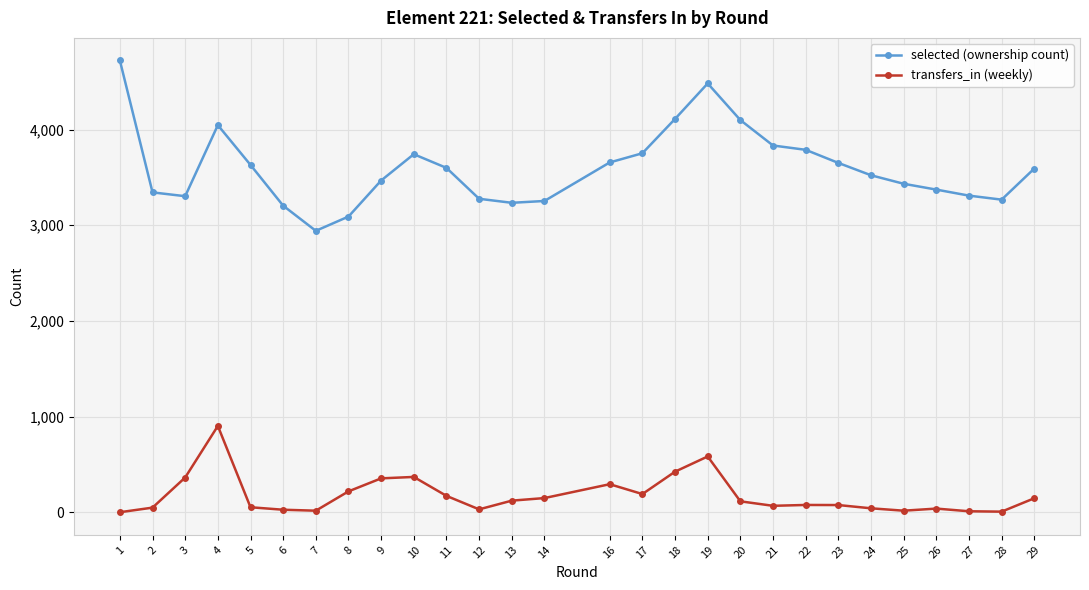

What is the difference between the second highest and minimum values in the selected (ownership count) series?

1541